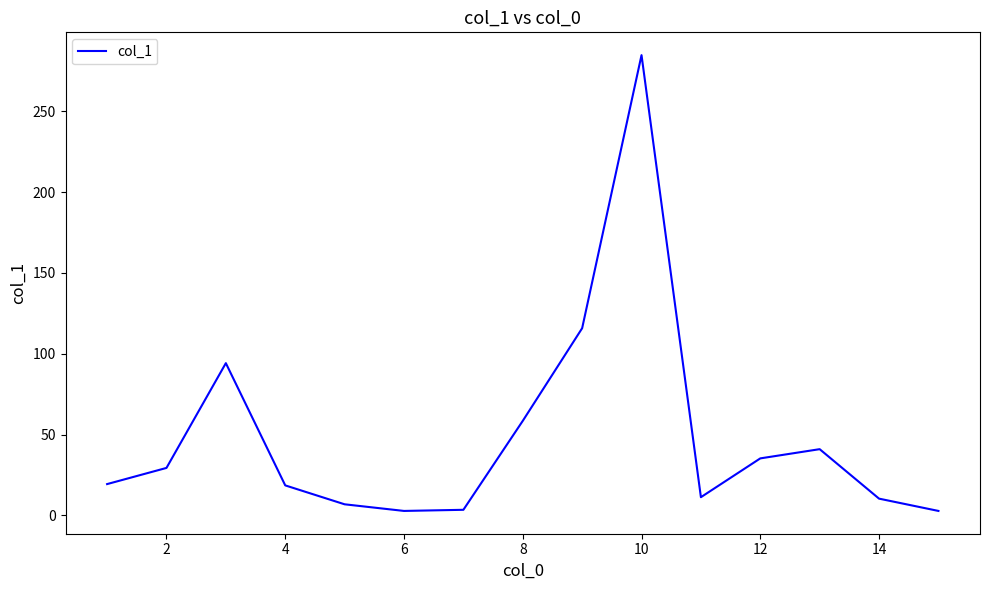

What is the greatest value displayed?

284.7